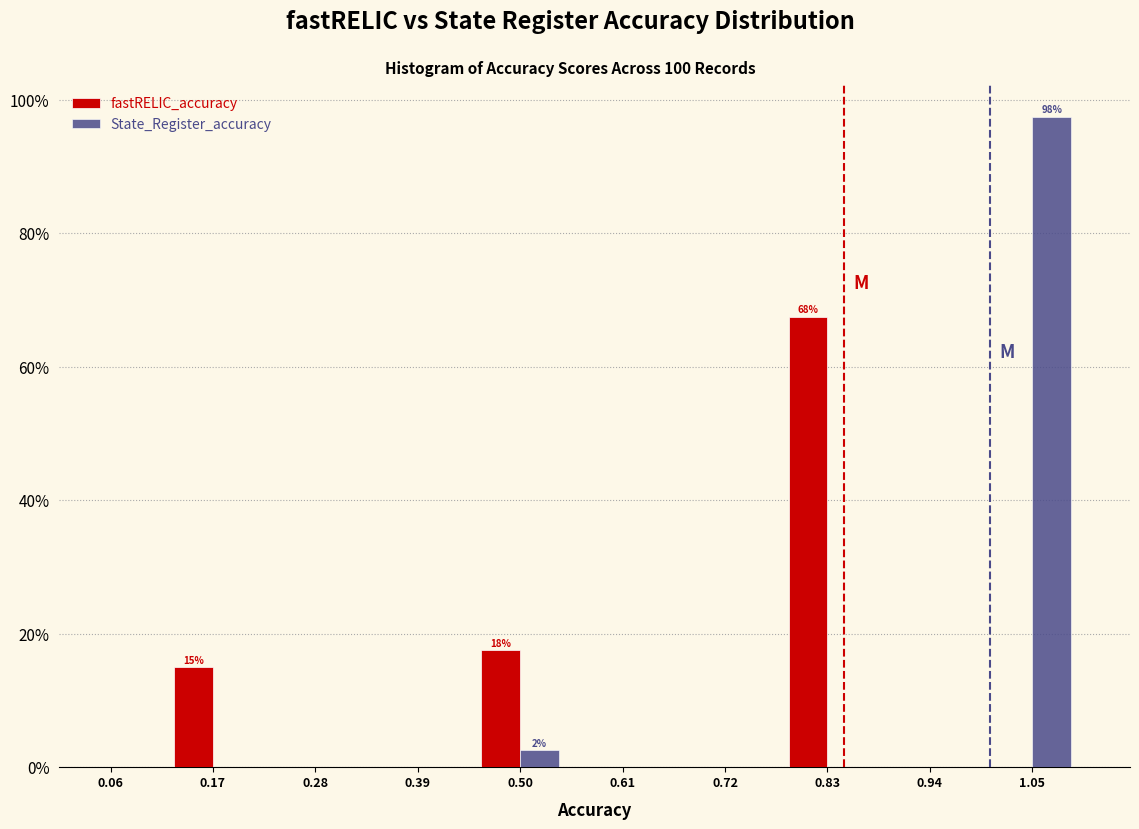

In the State_Register_accuracy series, which range on the x-axis has the tallest bar?

0.99 to 1.10